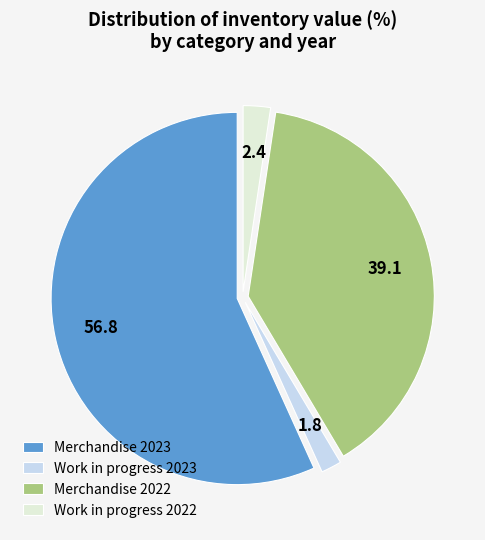

Which slice is the smallest?

Work in progress 2023